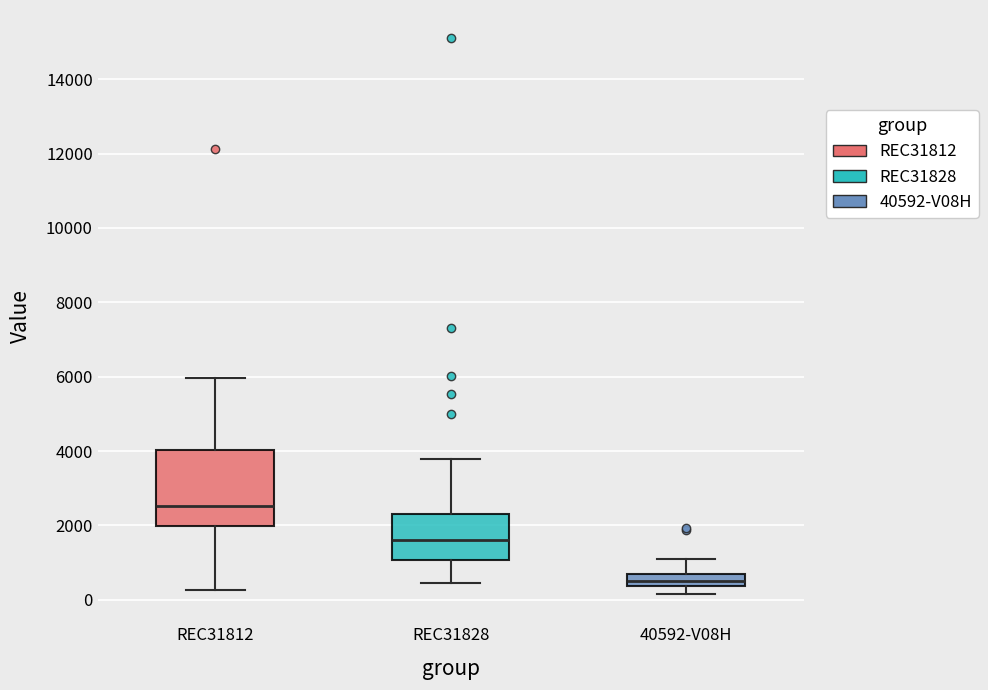

Which box's median line is the highest?

REC31812